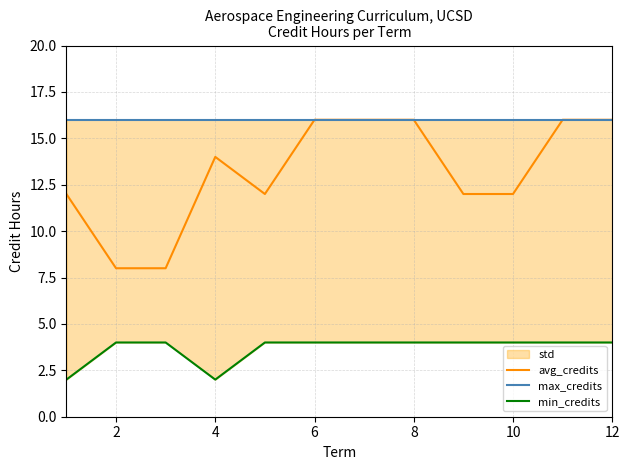

The value of avg_credits at 12 is 16. True or false?

True